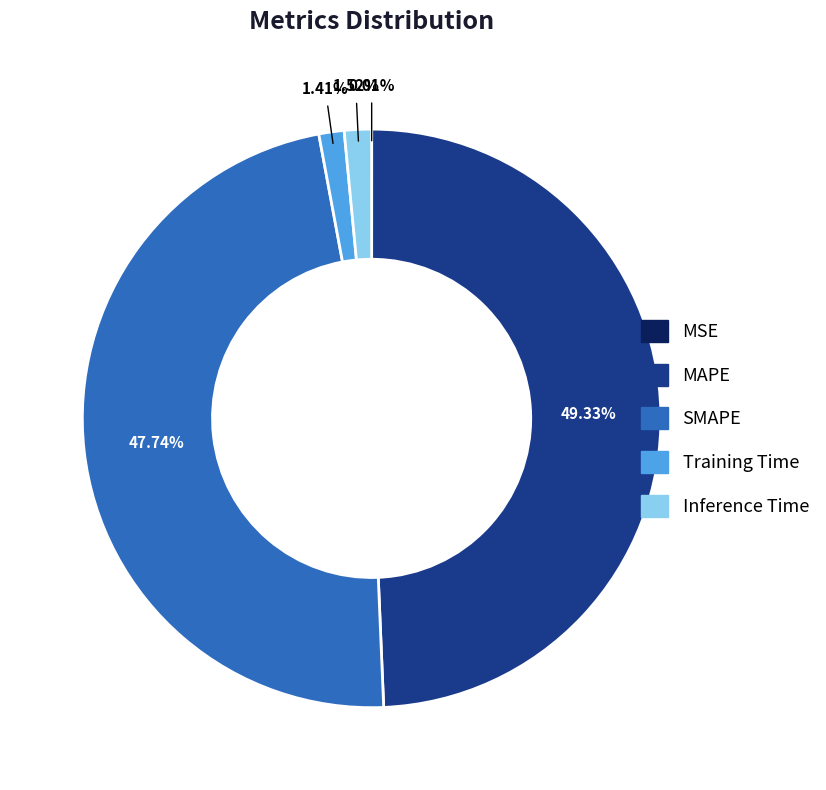

What is the largest slice in the pie chart?

MAPE